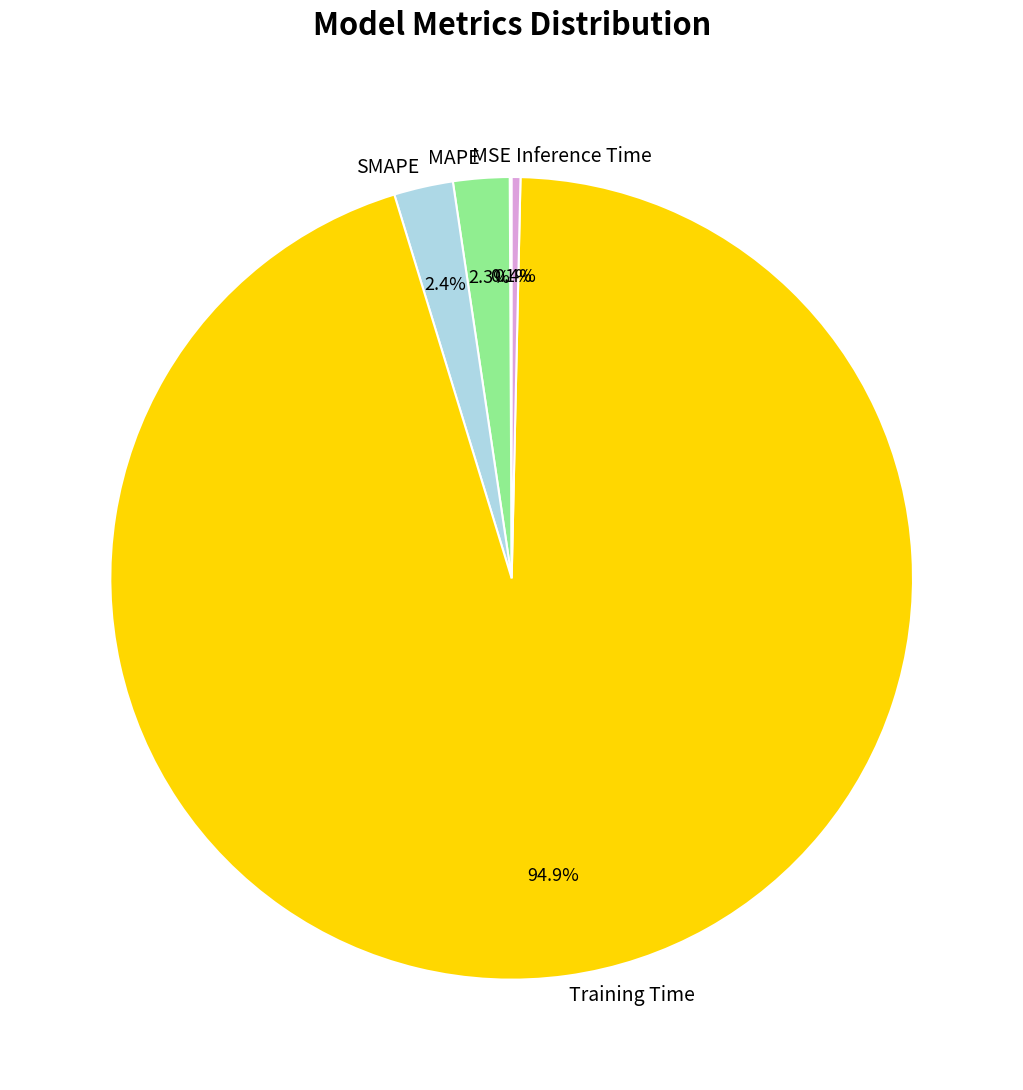

To the nearest percent, what is the average slice percentage?

20%